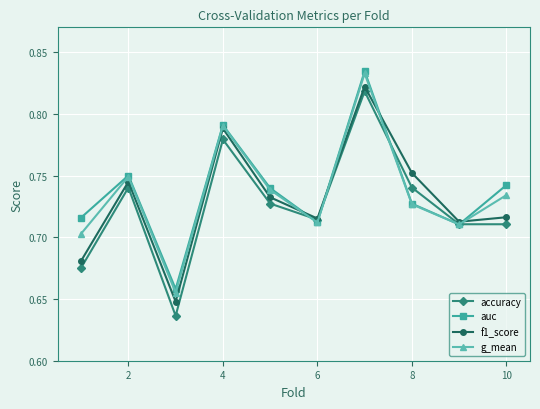

True or false: auc has more than 2 interior local peaks.

True